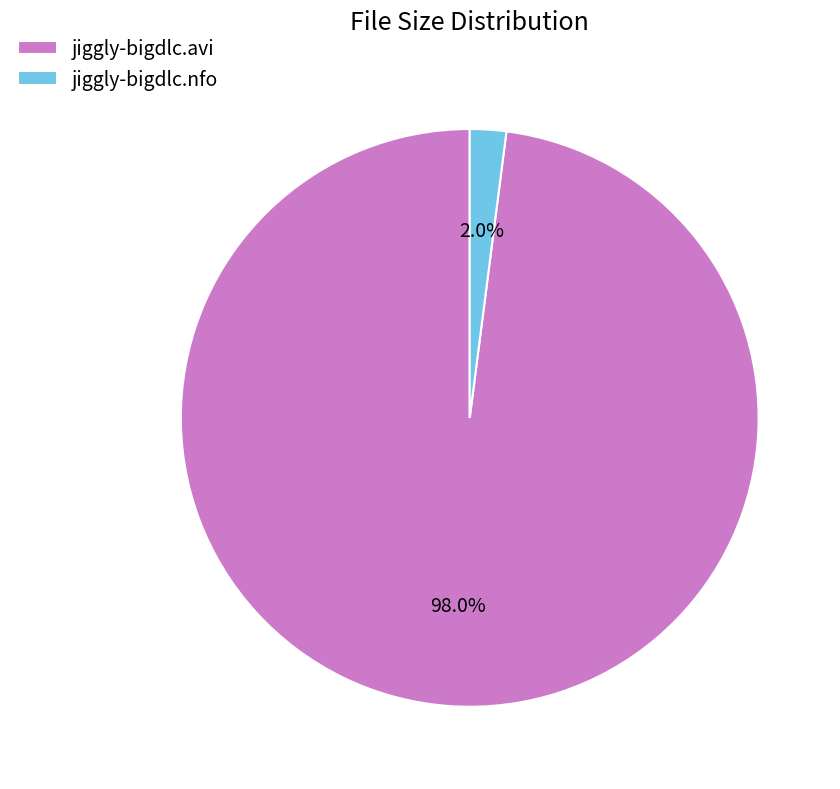

What is the smallest slice in the pie chart?

jiggly-bigdlc.nfo